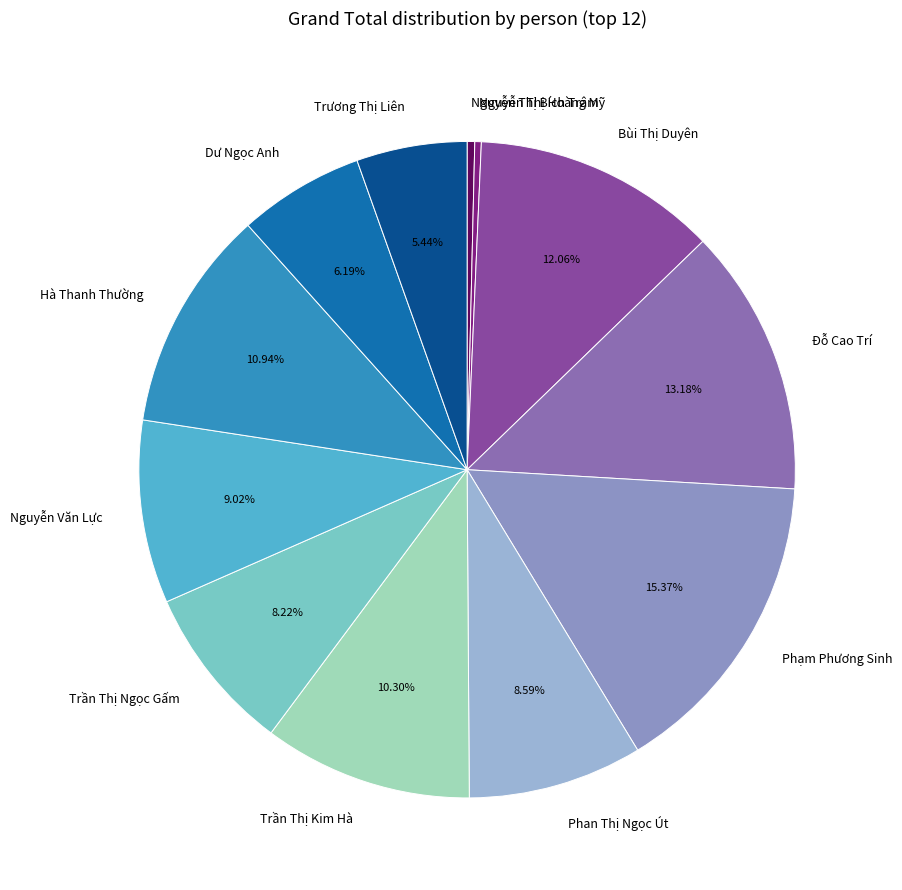

Which category has the biggest portion of the pie?

Phạm Phương Sinh